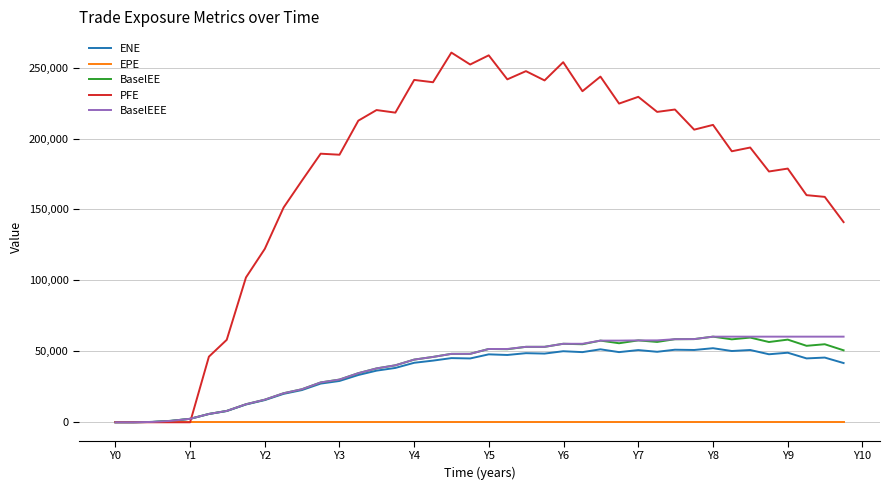

What is the average value of the ENE series?

35164.0